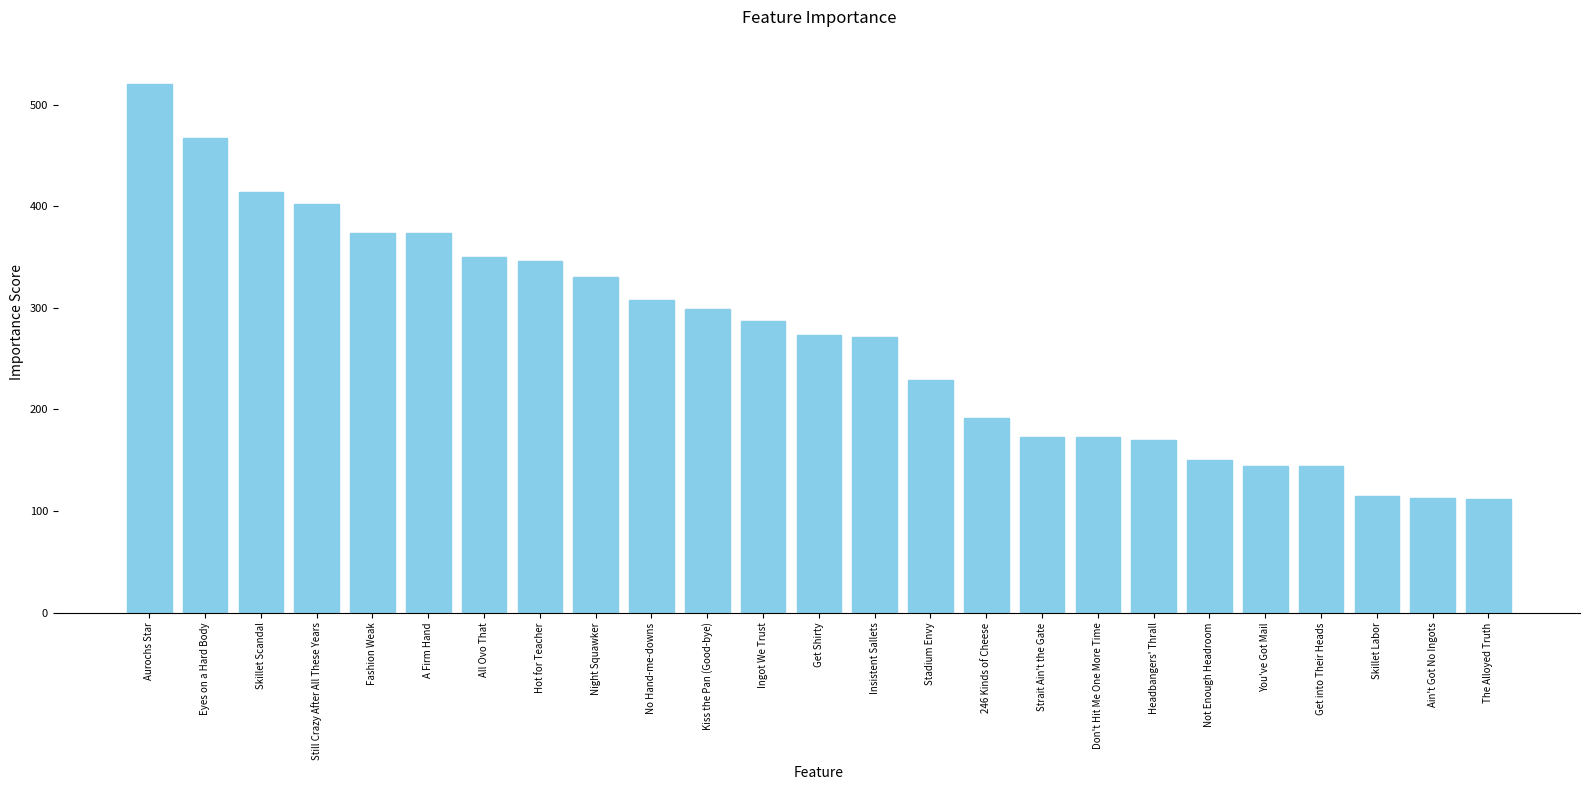

What is the change in value from Hot for Teacher to Skillet Labor?

-231